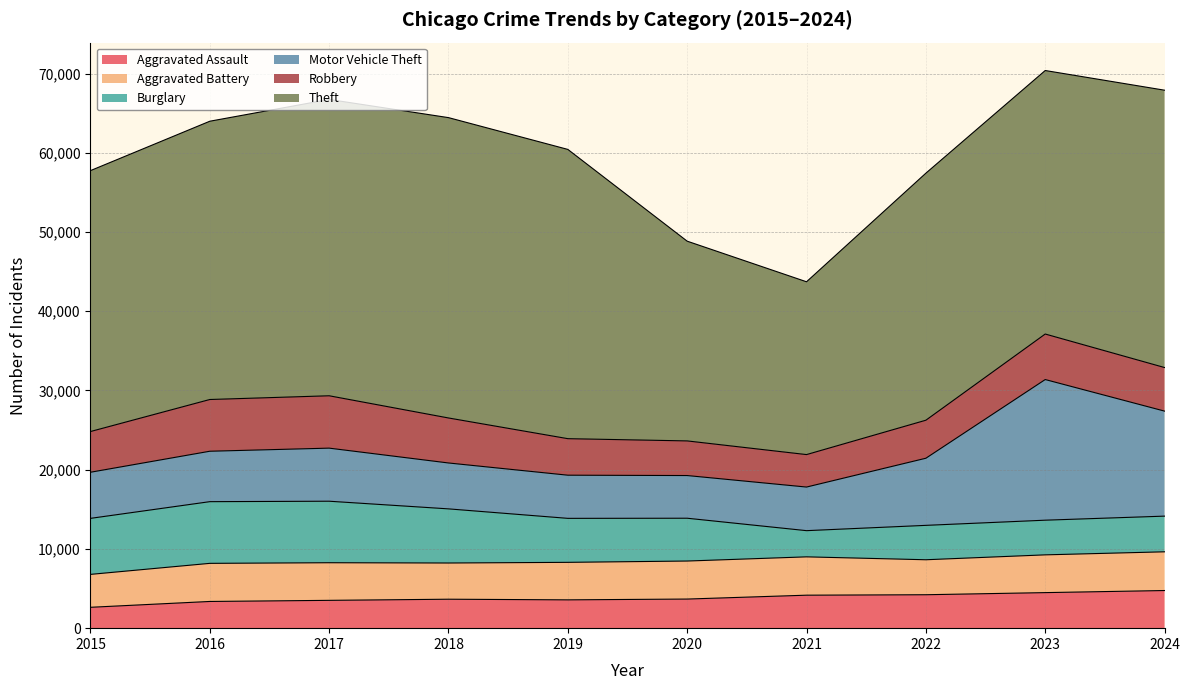

In Burglary, how many points are lower than both neighbors (excluding endpoints)?

1